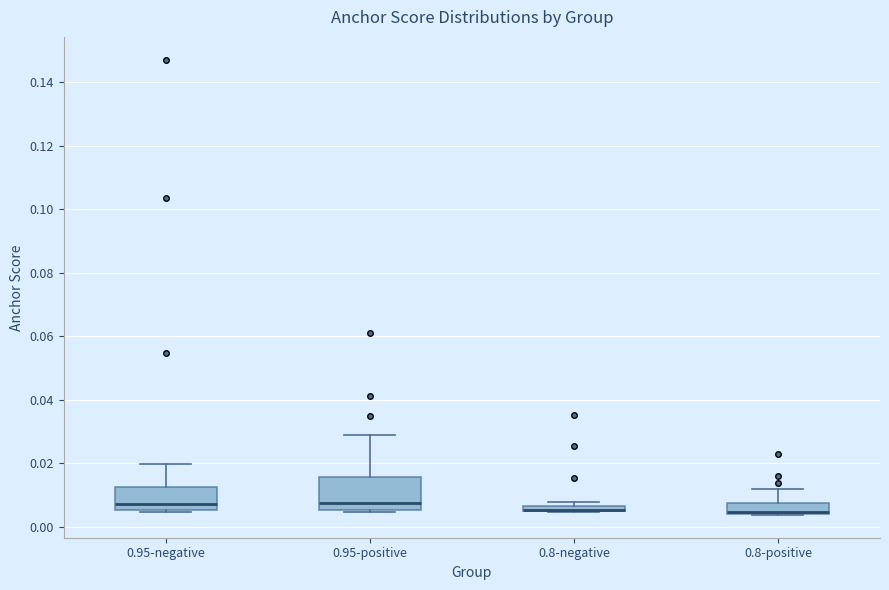

Where does the upper whisker of the box for 0.95-positive end on the y-axis? The values are not printed on the chart, so give them approximately, as read against the axis.

0.028